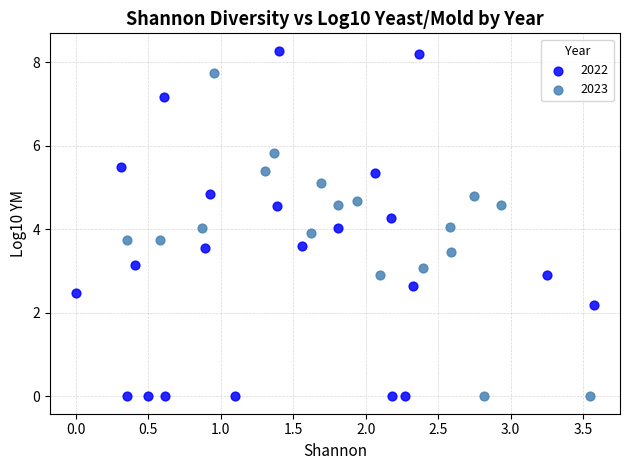

Which series contains the highest Y value?

2022